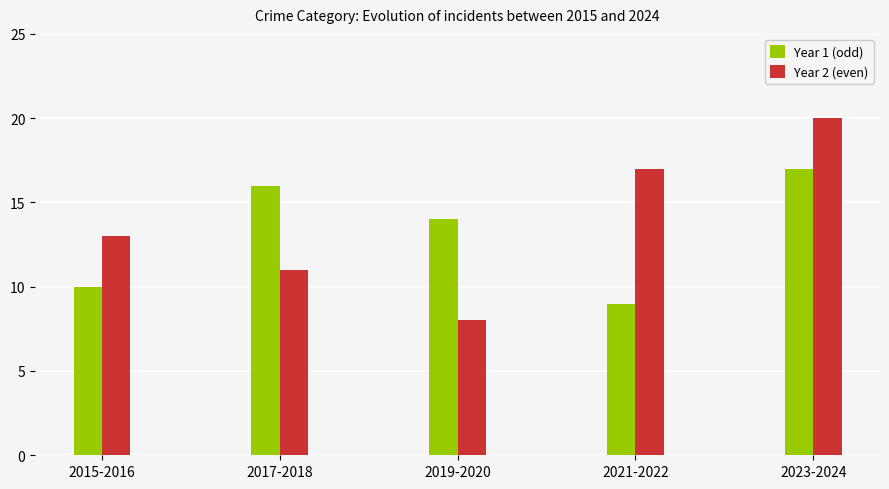

Rank the series at 2021-2022 from lowest to highest value.

Year 1 (odd), Year 2 (even)